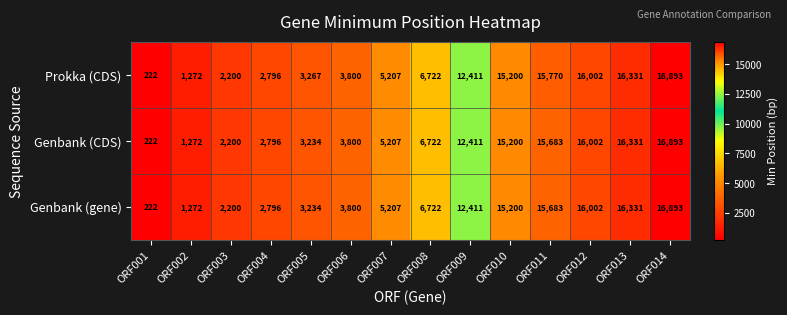

What is the difference between the maximum and minimum values in the Genbank (CDS) series?

16671